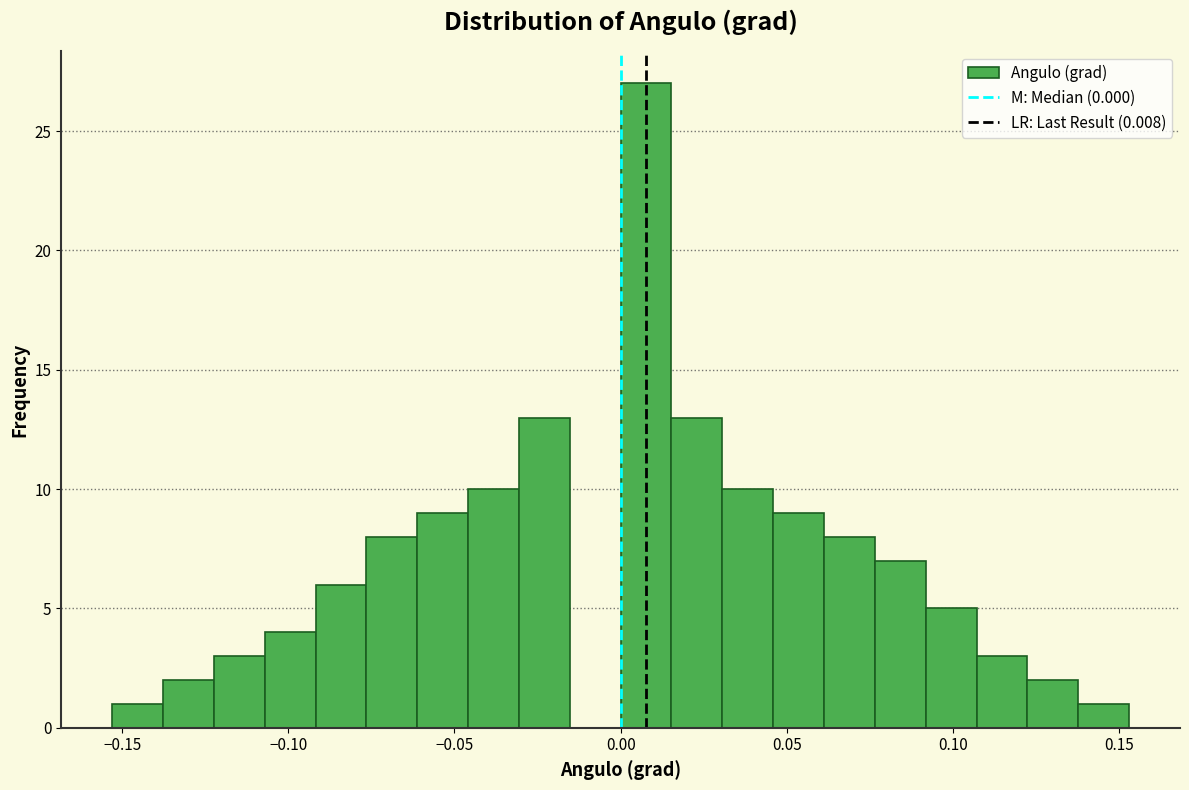

Read against the x-axis, roughly where is the centre of the tallest bar?

0.010